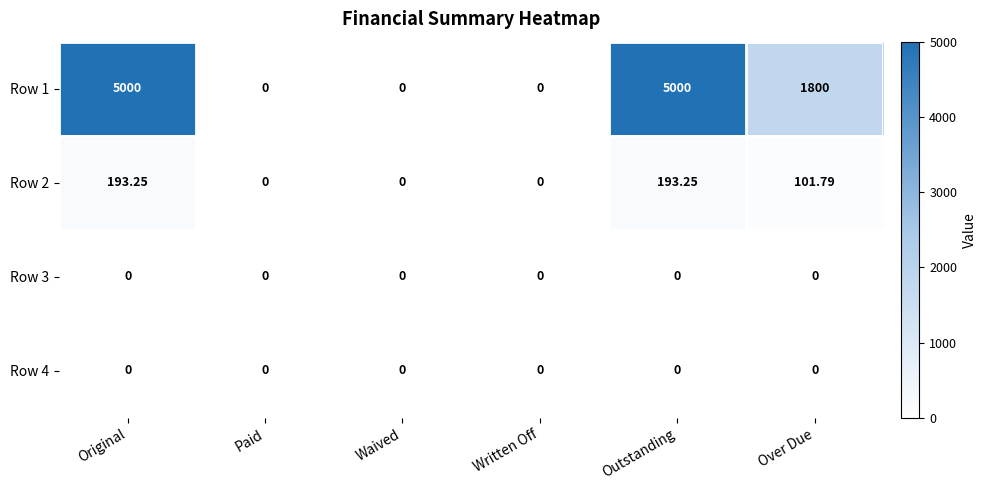

Is the value of Row 1 at Paid greater than the value of Row 2 at Original?

No